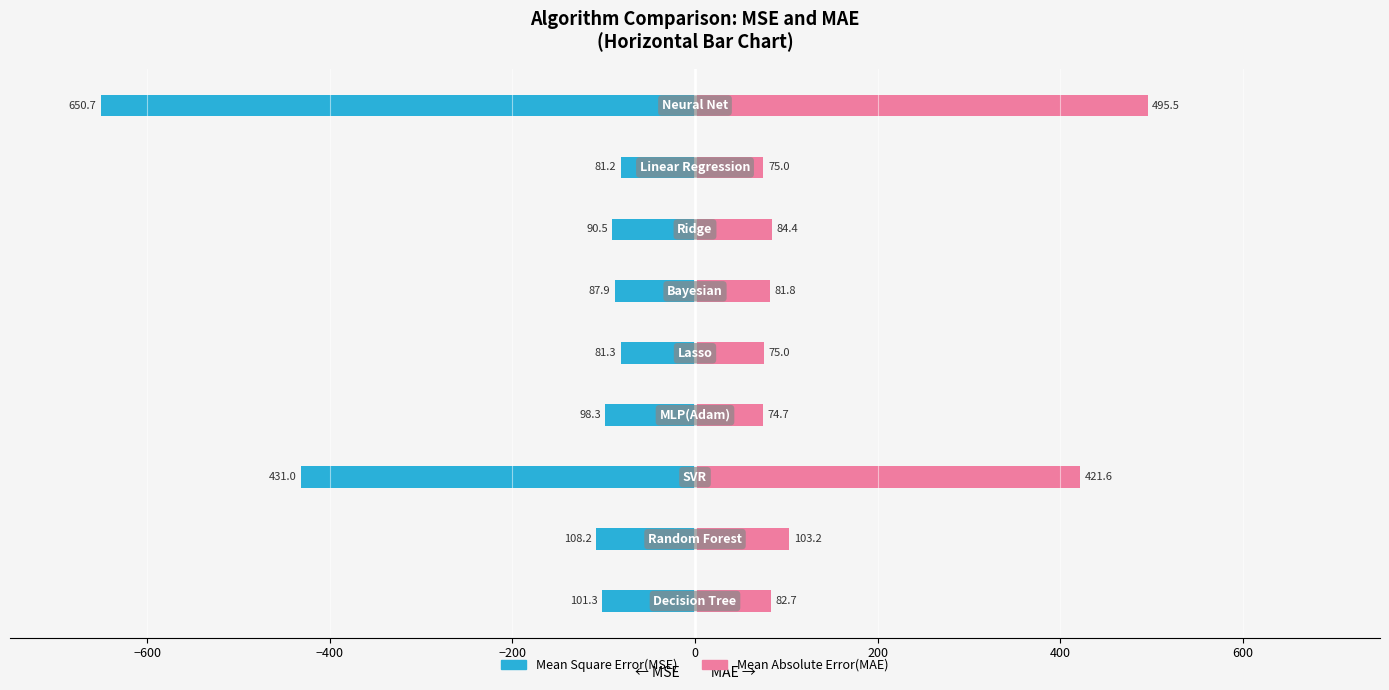

How many data points in Mean Square Error(MSE) are above -98?

4